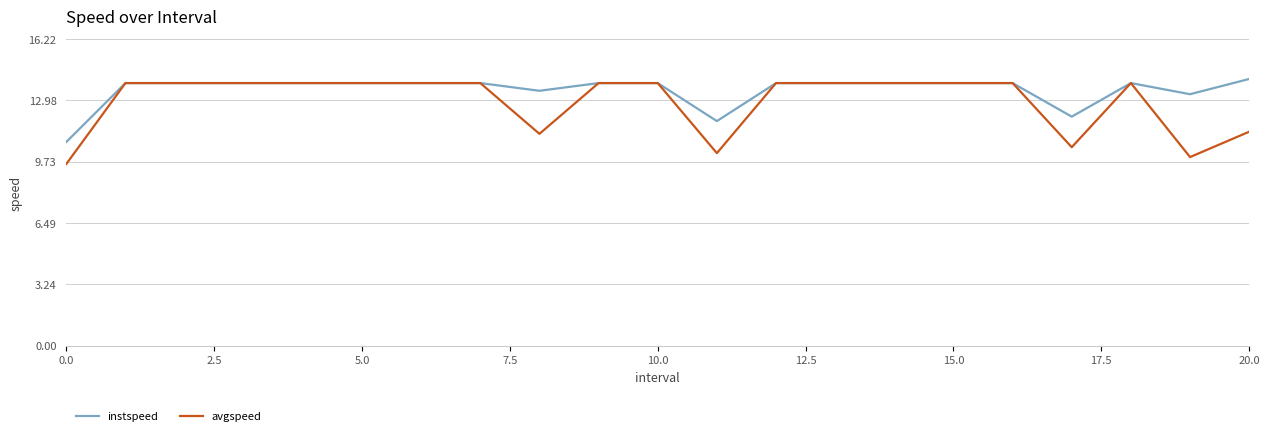

What is the average value of the avgspeed series?

12.9